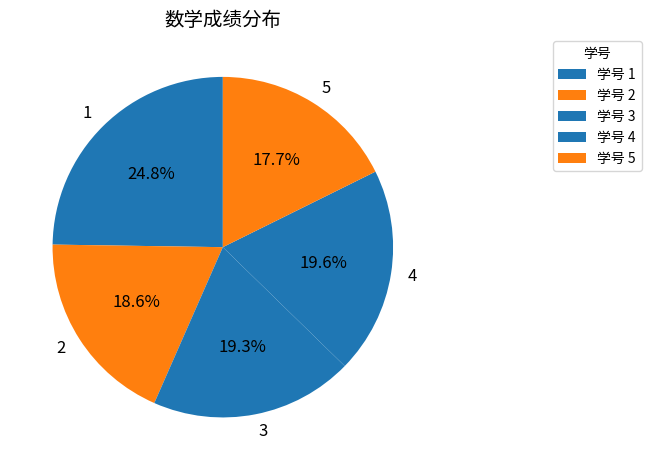

How many segments does this pie chart have?

5